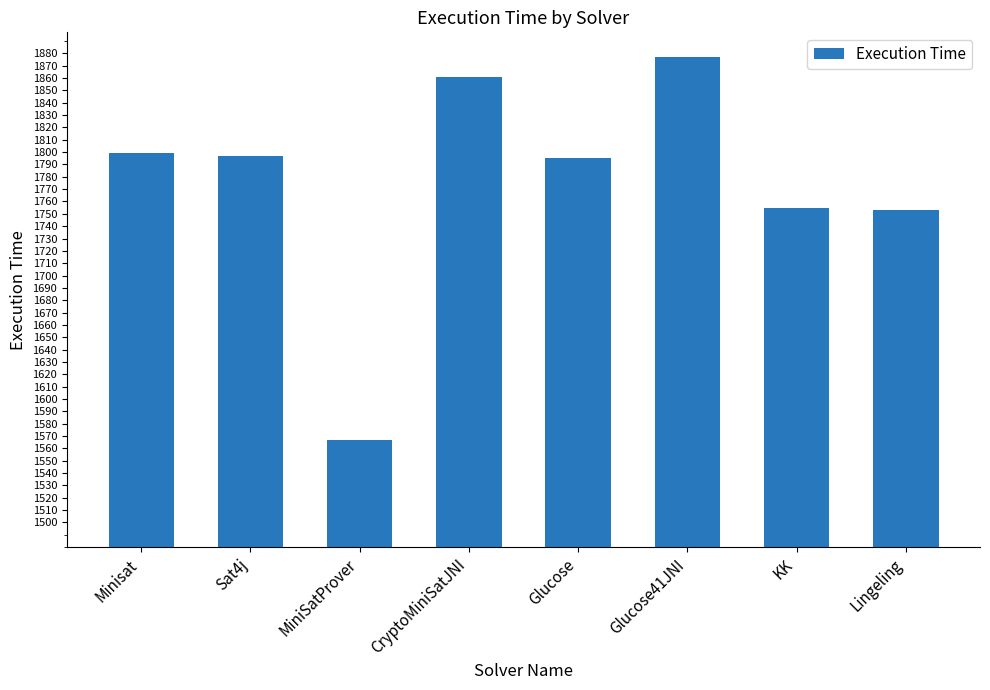

How many distinct data groups are displayed?

1